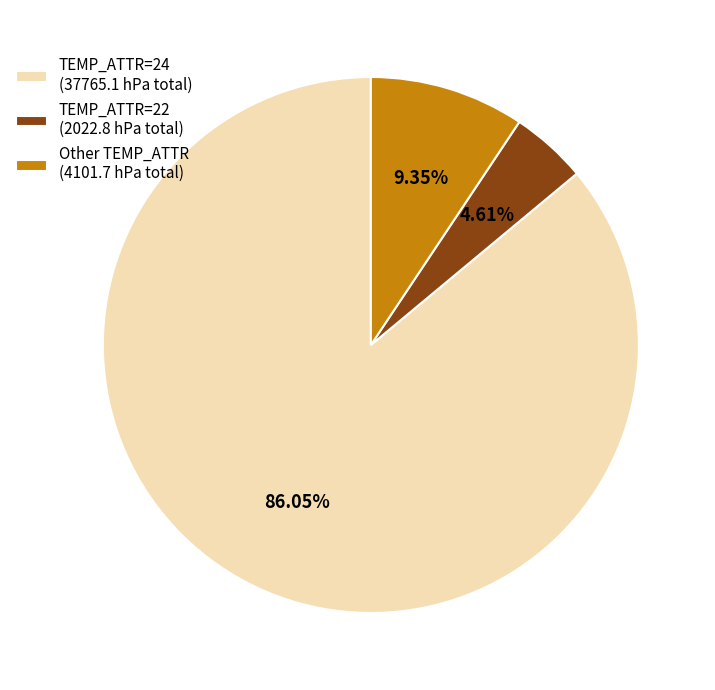

Rank the categories by value from lowest to highest.

TEMP_ATTR=22 (2022.8 hPa total), Other TEMP_ATTR (4101.7 hPa total), TEMP_ATTR=24 (37765.1 hPa total)